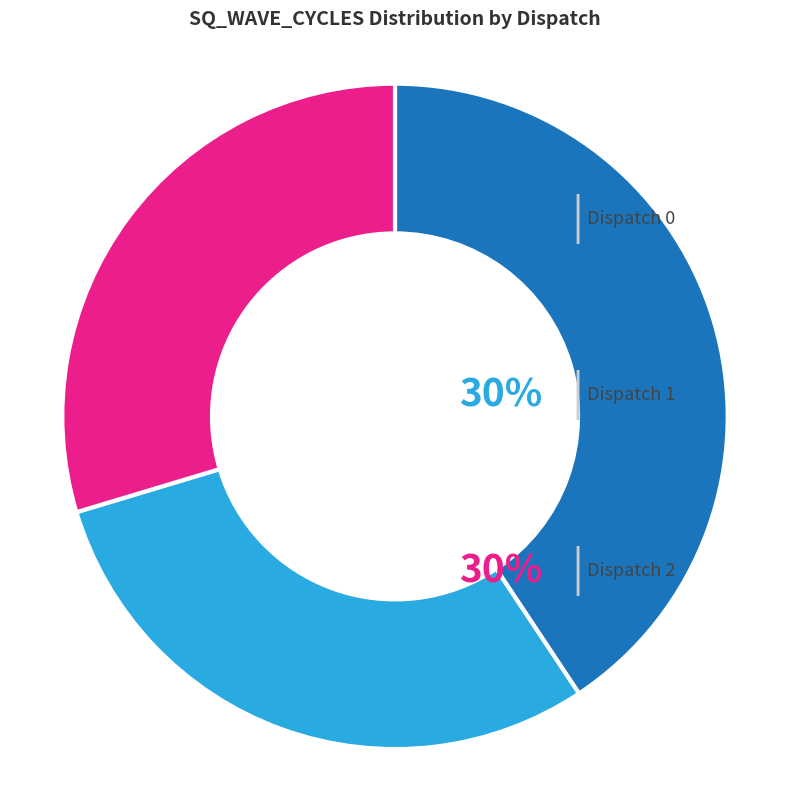

Count the number of slices in the pie.

3